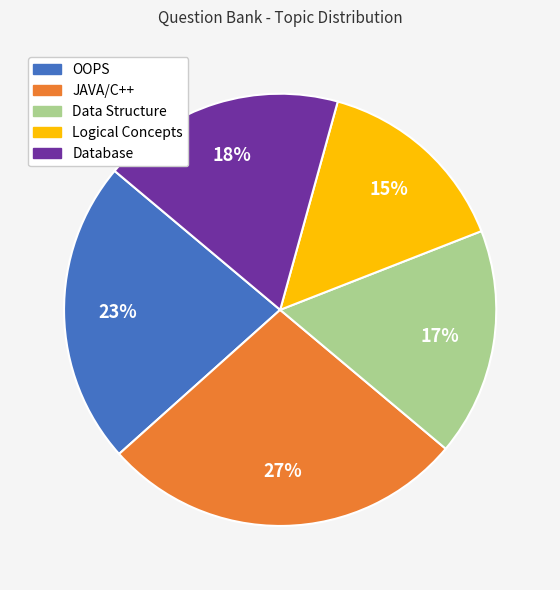

Count the number of slices in the pie.

5